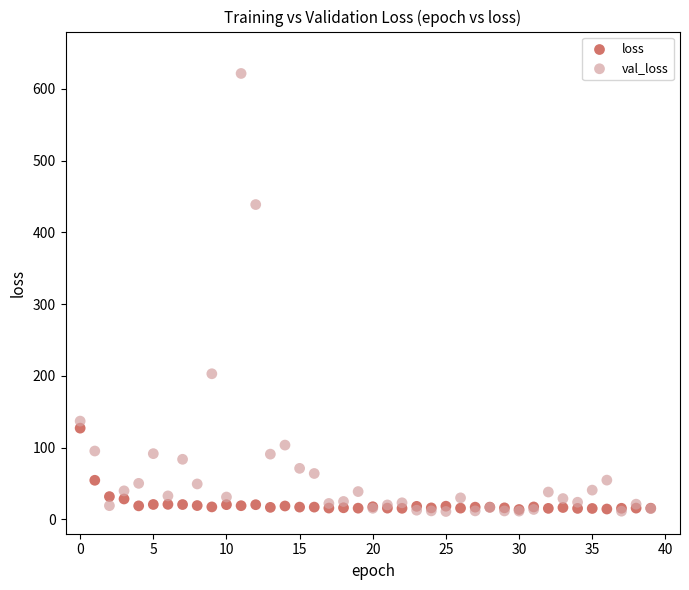

In the val_loss series, what Y value is closest to 316?

203.0